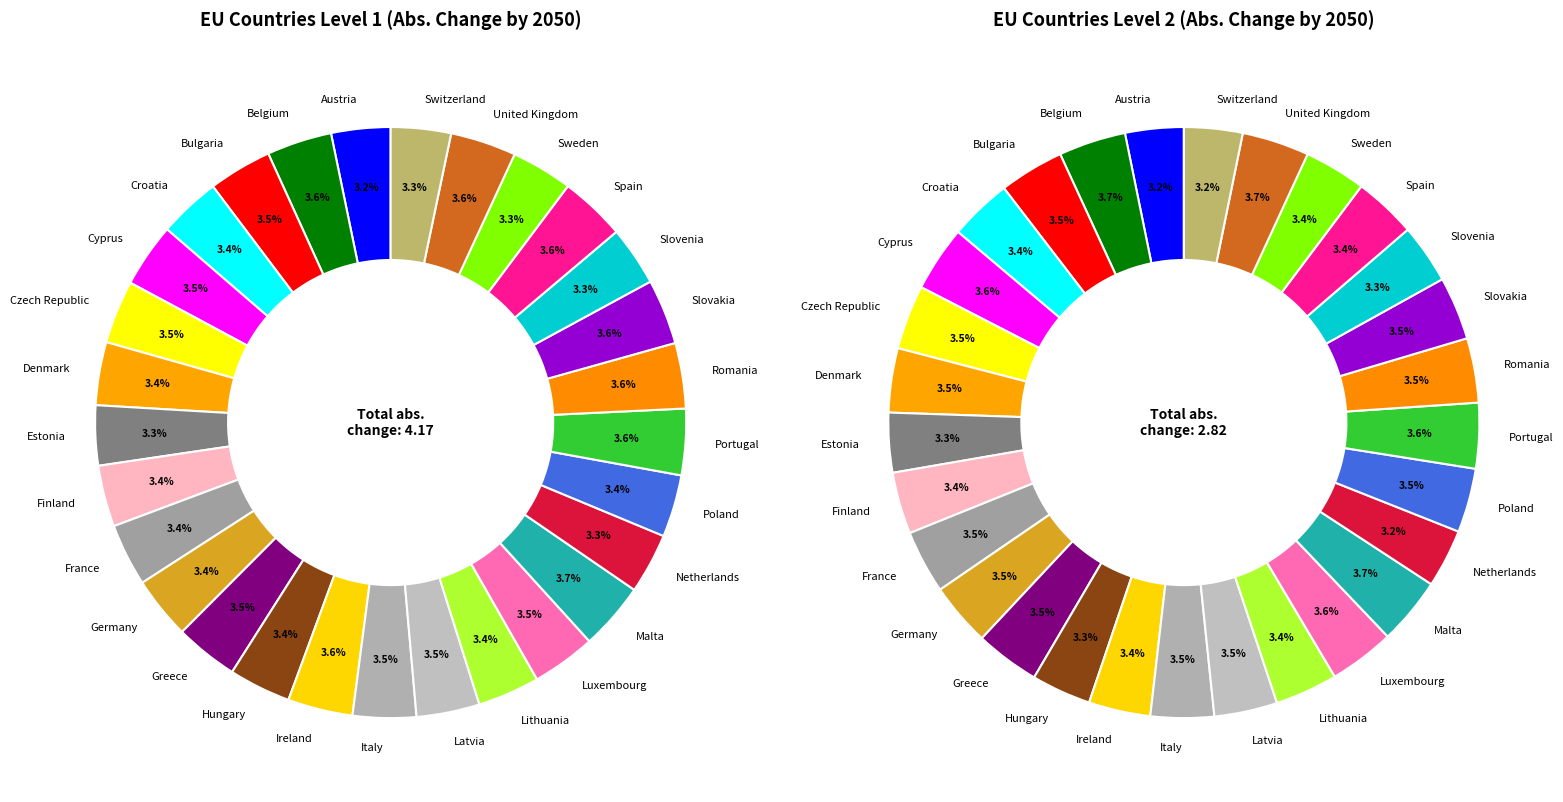

At Greece, list the series in order from smallest to largest.

Level 2 (2050 magnitude), Level 1 (2050 magnitude)